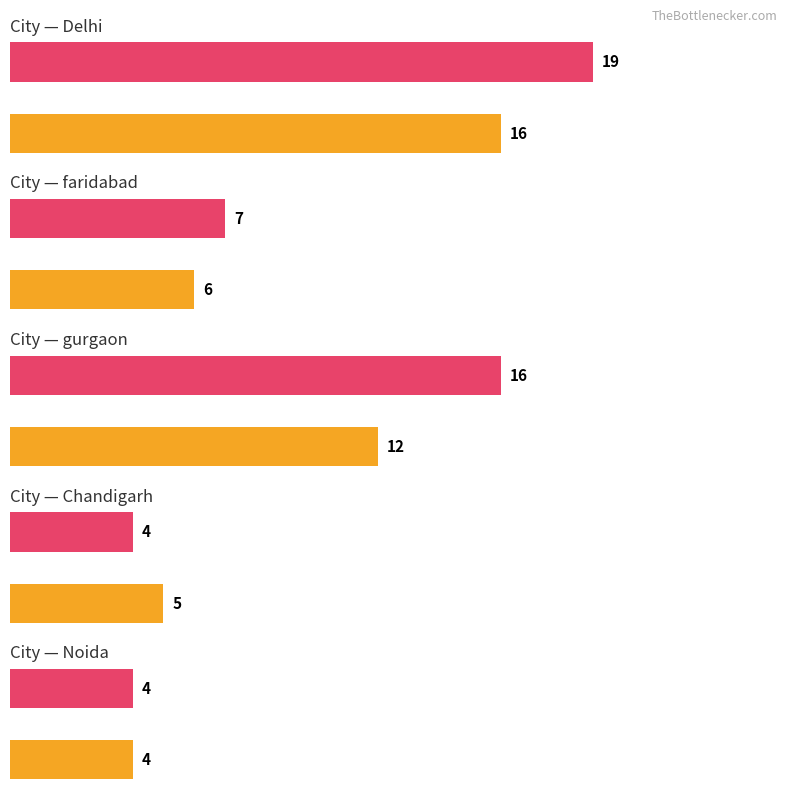

Between 0 and 5, which series saw the biggest shift?

gurgaon